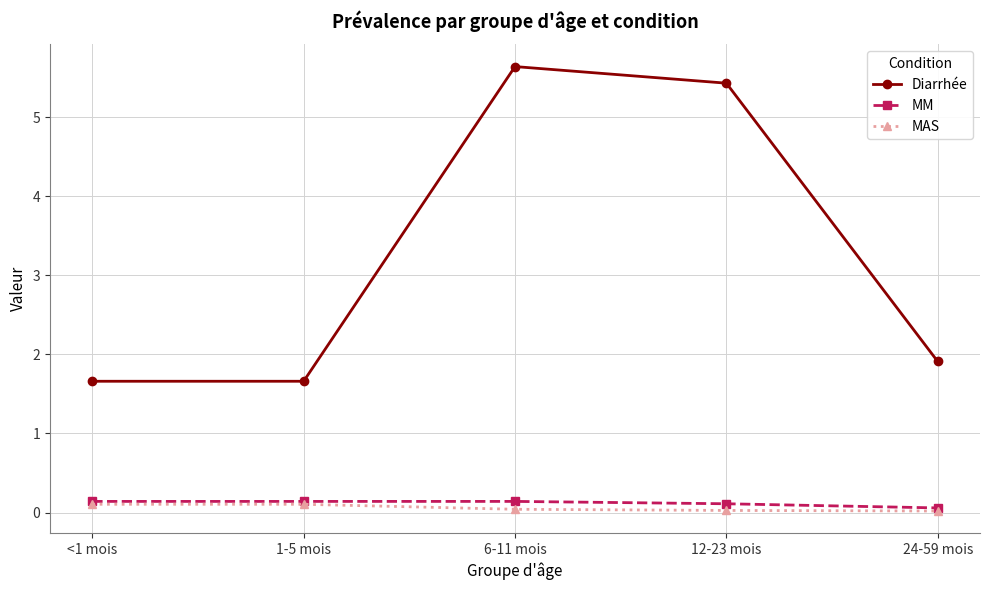

True or false: MAS and Diarrhée intersect in this chart.

False